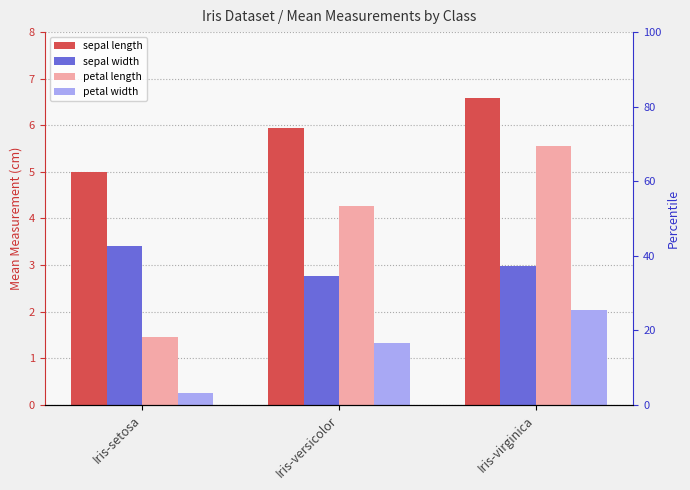

What is the total value across all series at Iris-virginica?

17.1